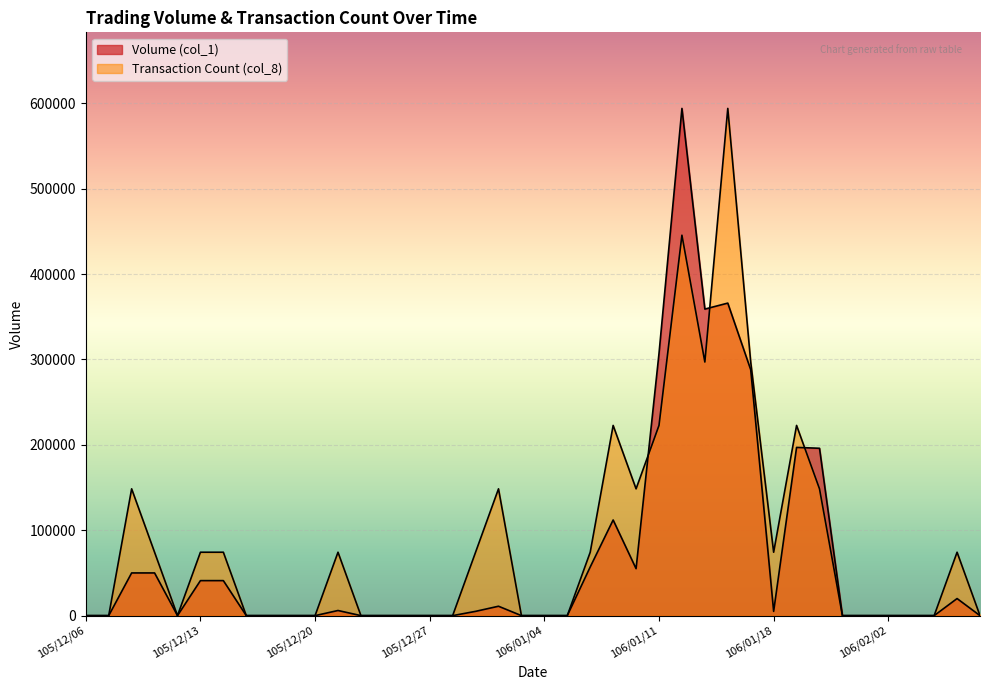

At which label does Transaction Count (col_8) reach its minimum?

105/12/06